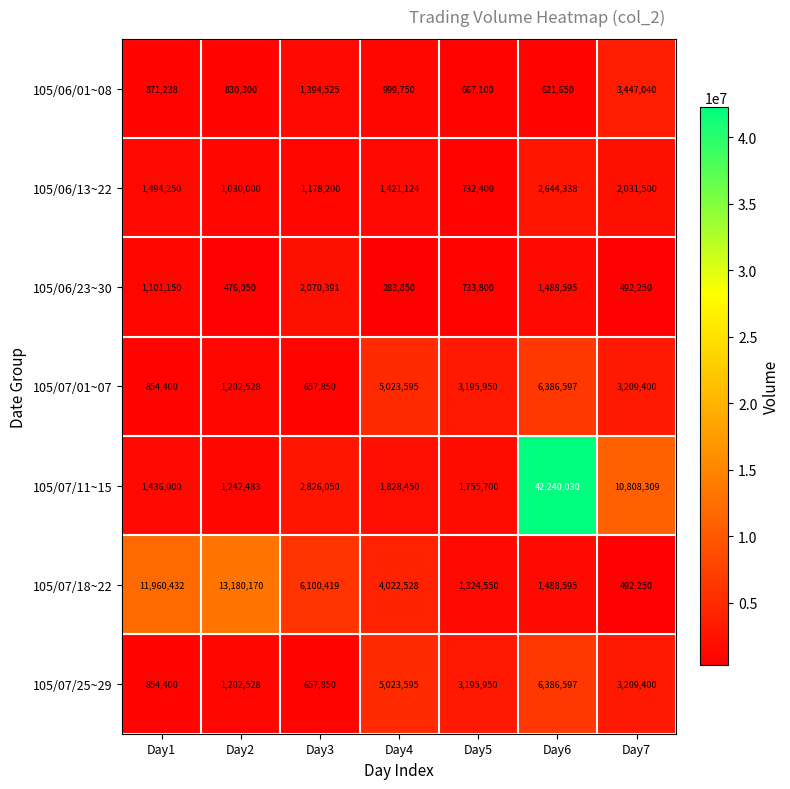

List the labels in order of 105/07/18~22 value, smallest first.

Day7, Day5, Day6, Day4, Day3, Day1, Day2